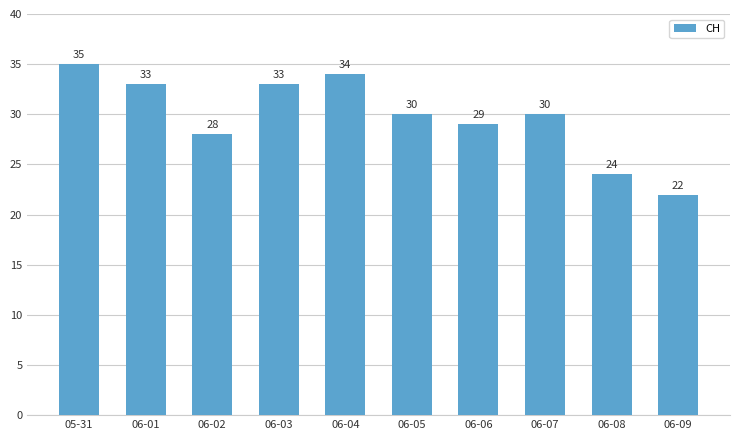

Is it true that the value at 06-08 is 24?

True